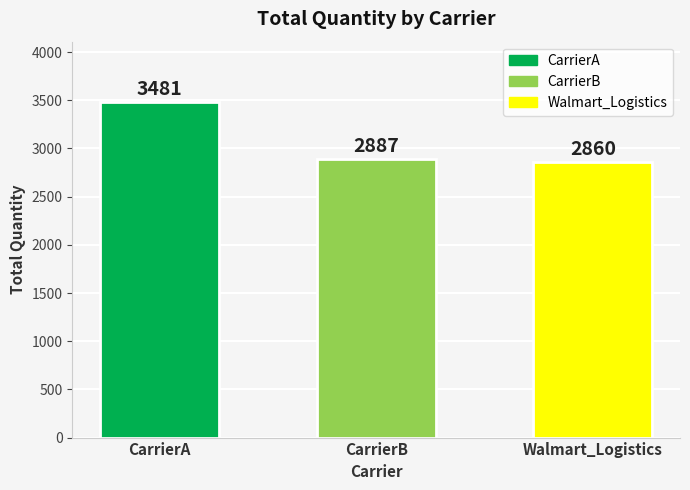

Is it true that CarrierB equals 18 at CarrierA?

False